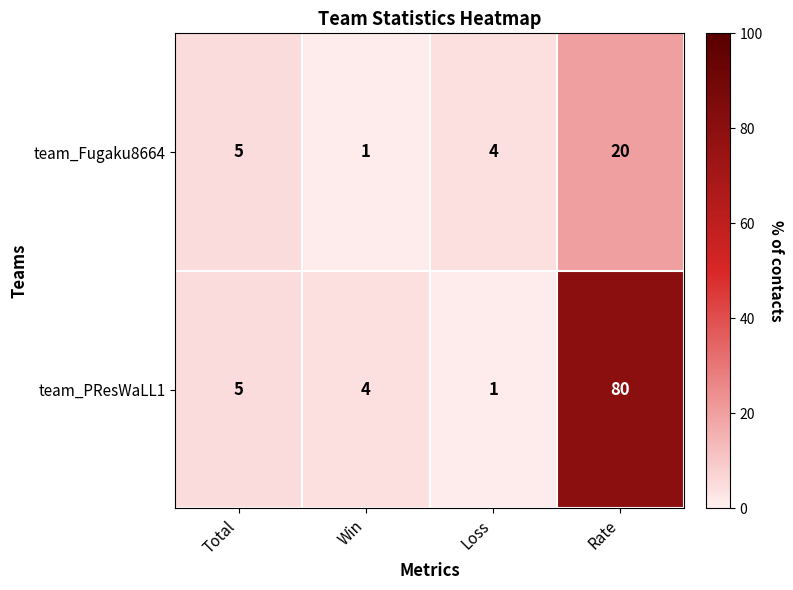

List the series in order of their overall mean, lowest first.

team_Fugaku8664, team_PResWaLL1